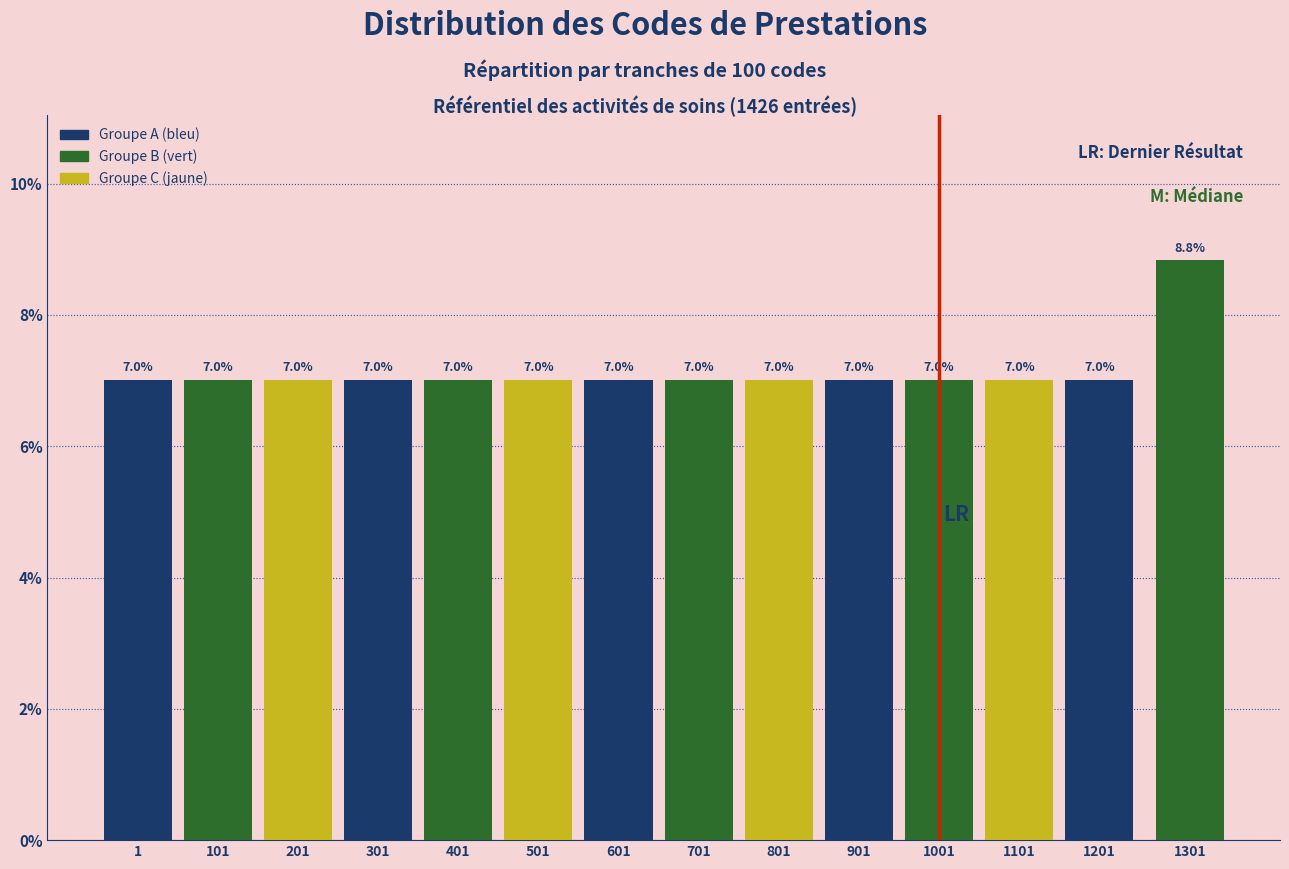

Reading left to right, what are all the values shown in this chart?

7.0	7.0	7.0	7.0	7.0	7.0	7.0	7.0	7.0	7.0	7.0	7.0	7.0	8.8